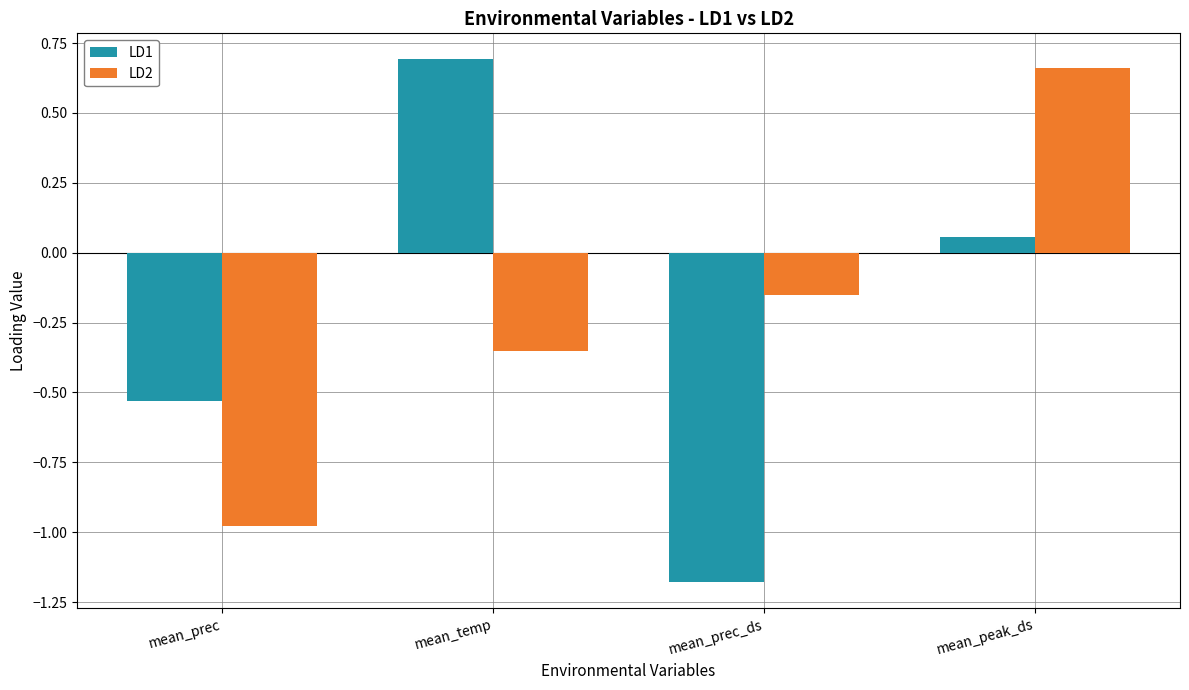

What is the sum of the LD1 values at mean_prec_ds and mean_prec?

-1.7